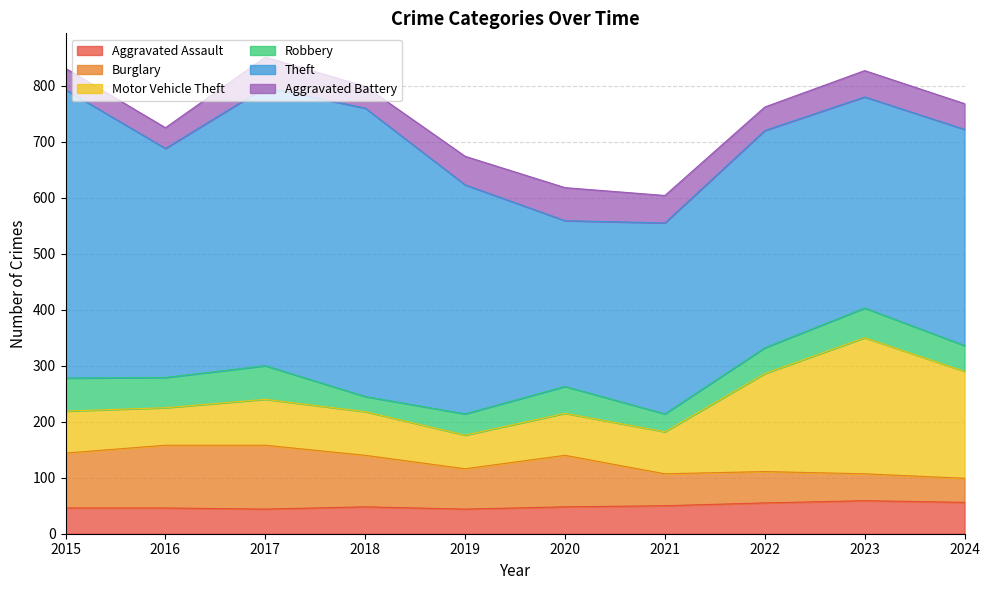

At how many categories does at least one series exceed 27?

10